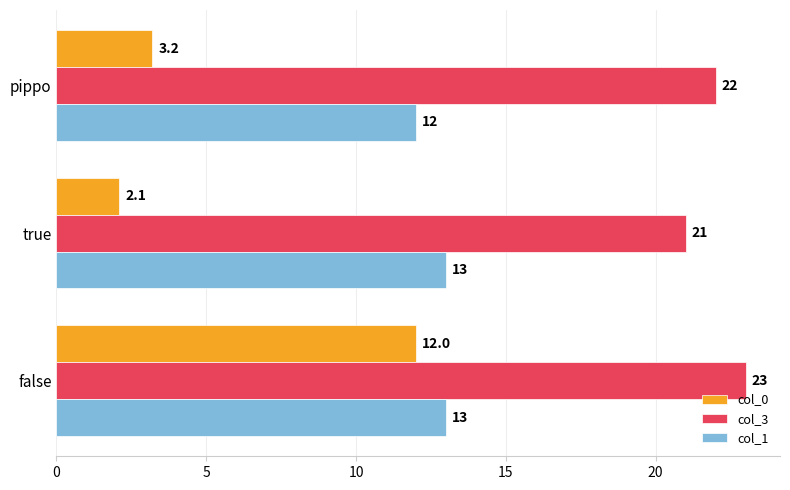

What is the maximum value shown in the chart?

23.0